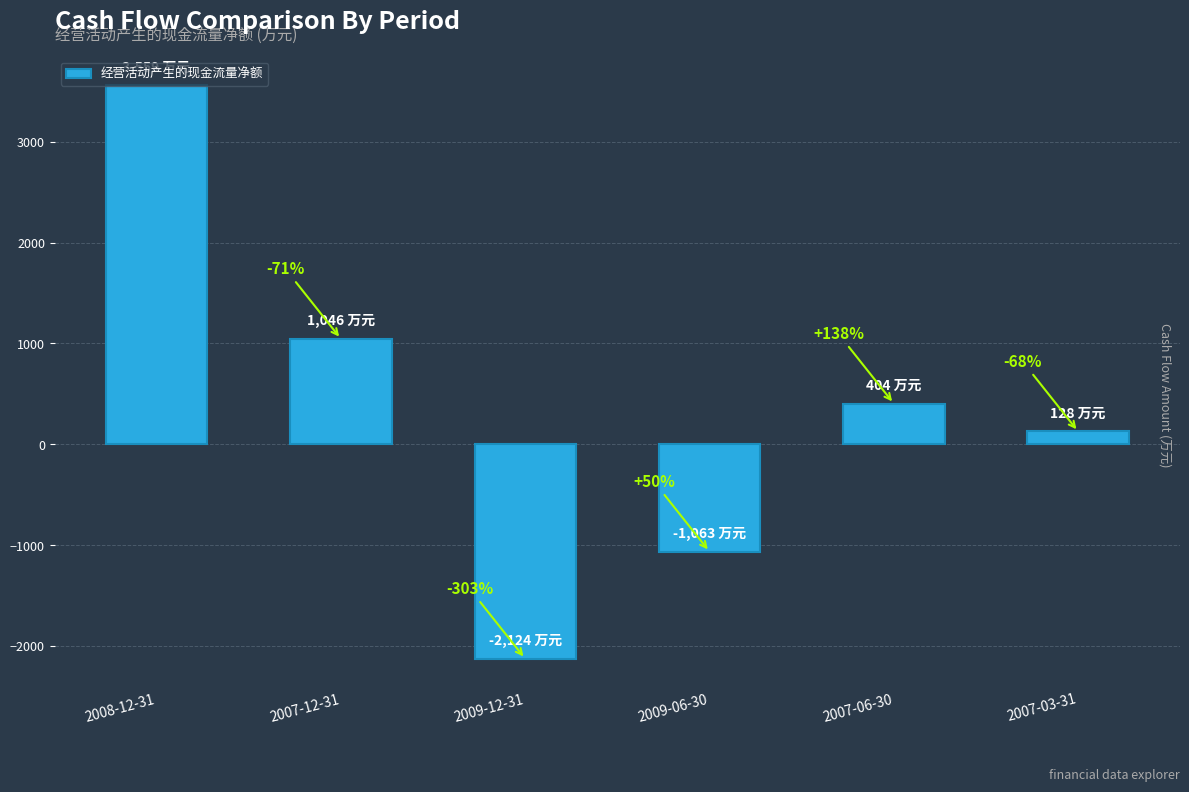

What is the smallest value displayed?

-2124